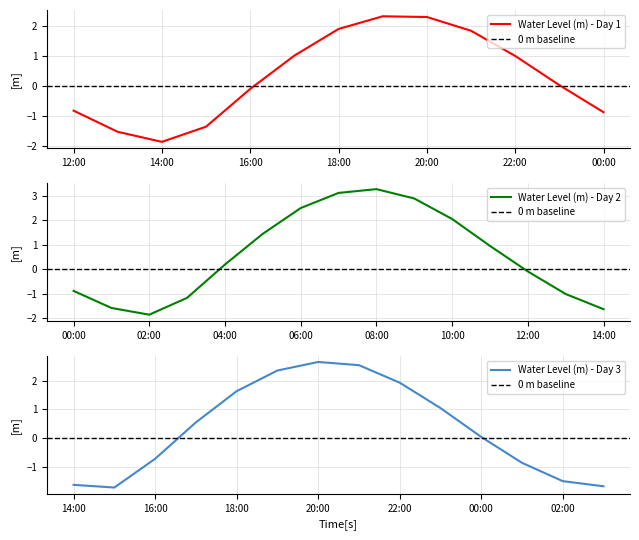

What is the sum of the values at 2023-07-04 19:00:00 and 2023-07-05 02:00:00?

0.5